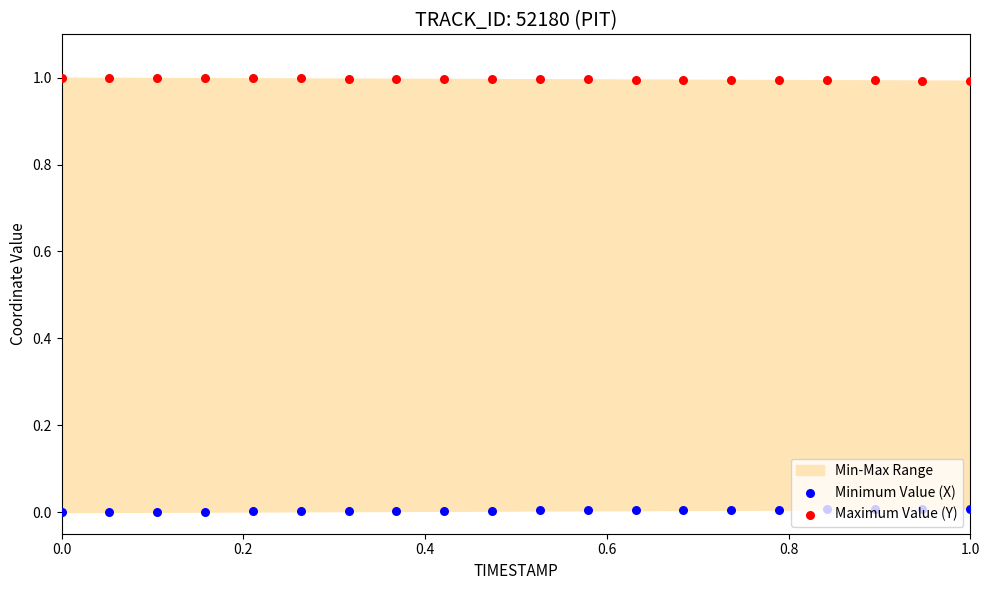

Is the value of Maximum Value (Y) at 6 greater than the value of Minimum Value (X) at 0.4?

Yes